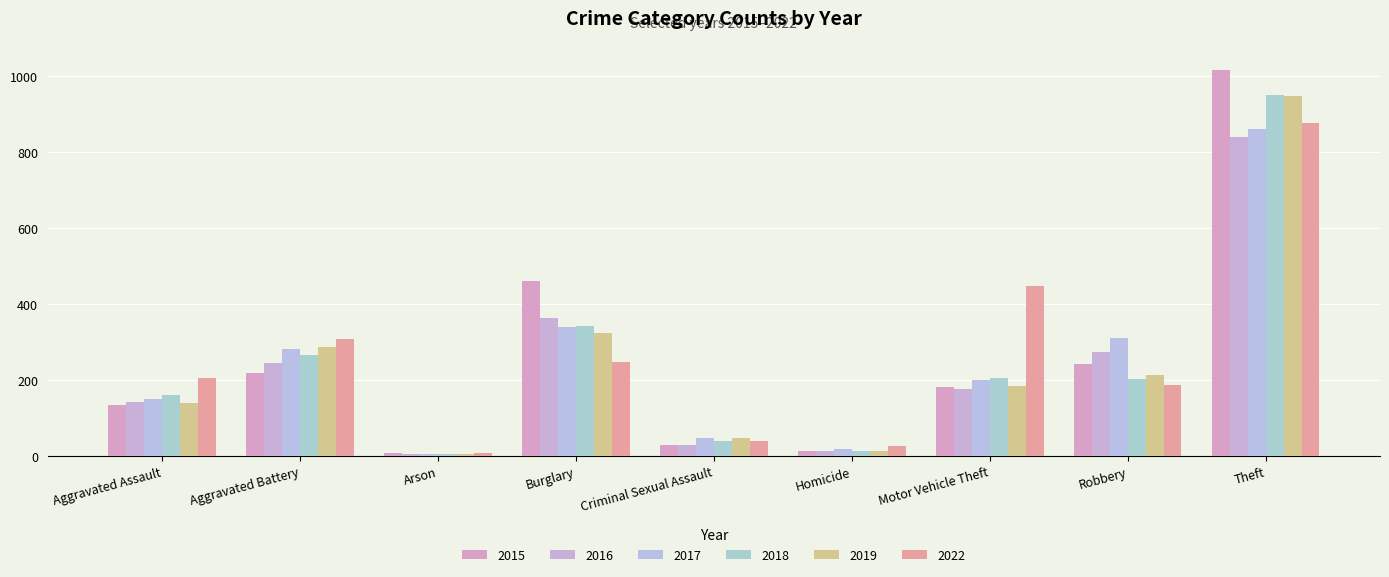

Reading left to right, extract all data points from this chart.

2015: Aggravated Assault=136	Aggravated Battery=218	Arson=8	Burglary=462	Criminal Sexual Assault=30	Homicide=13	Motor Vehicle Theft=183	Robbery=242	Theft=1017
2016: Aggravated Assault=143	Aggravated Battery=244	Arson=5	Burglary=363	Criminal Sexual Assault=30	Homicide=14	Motor Vehicle Theft=176	Robbery=274	Theft=840
2017: Aggravated Assault=151	Aggravated Battery=283	Arson=6	Burglary=341	Criminal Sexual Assault=49	Homicide=20	Motor Vehicle Theft=201	Robbery=312	Theft=861
2018: Aggravated Assault=161	Aggravated Battery=266	Arson=5	Burglary=343	Criminal Sexual Assault=41	Homicide=14	Motor Vehicle Theft=206	Robbery=204	Theft=951
2019: Aggravated Assault=139	Aggravated Battery=287	Arson=7	Burglary=323	Criminal Sexual Assault=48	Homicide=15	Motor Vehicle Theft=184	Robbery=213	Theft=947
2022: Aggravated Assault=205	Aggravated Battery=309	Arson=9	Burglary=248	Criminal Sexual Assault=41	Homicide=27	Motor Vehicle Theft=447	Robbery=187	Theft=877